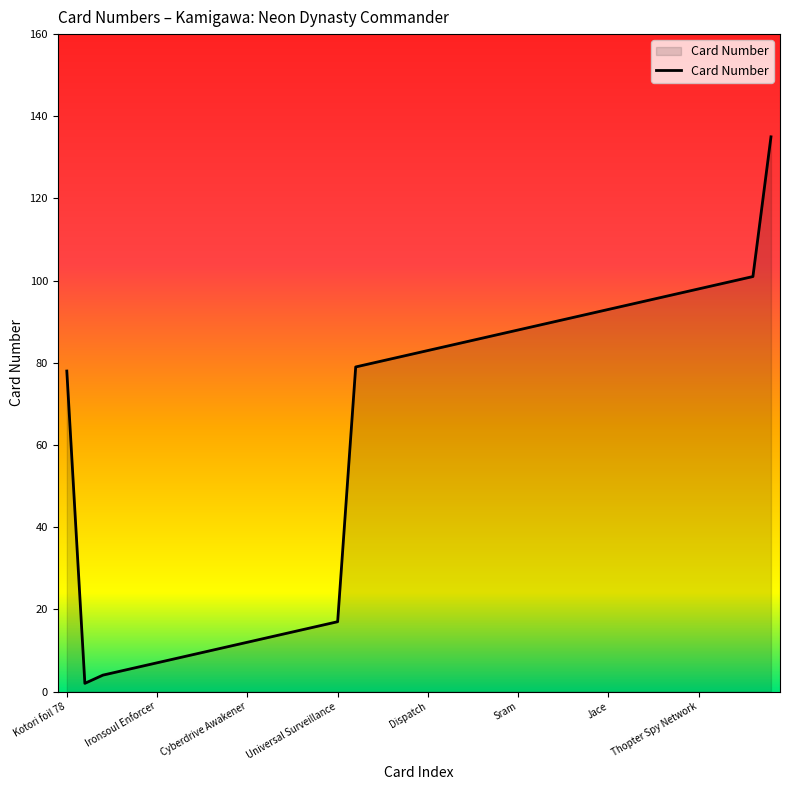

What is the greatest value displayed?

135